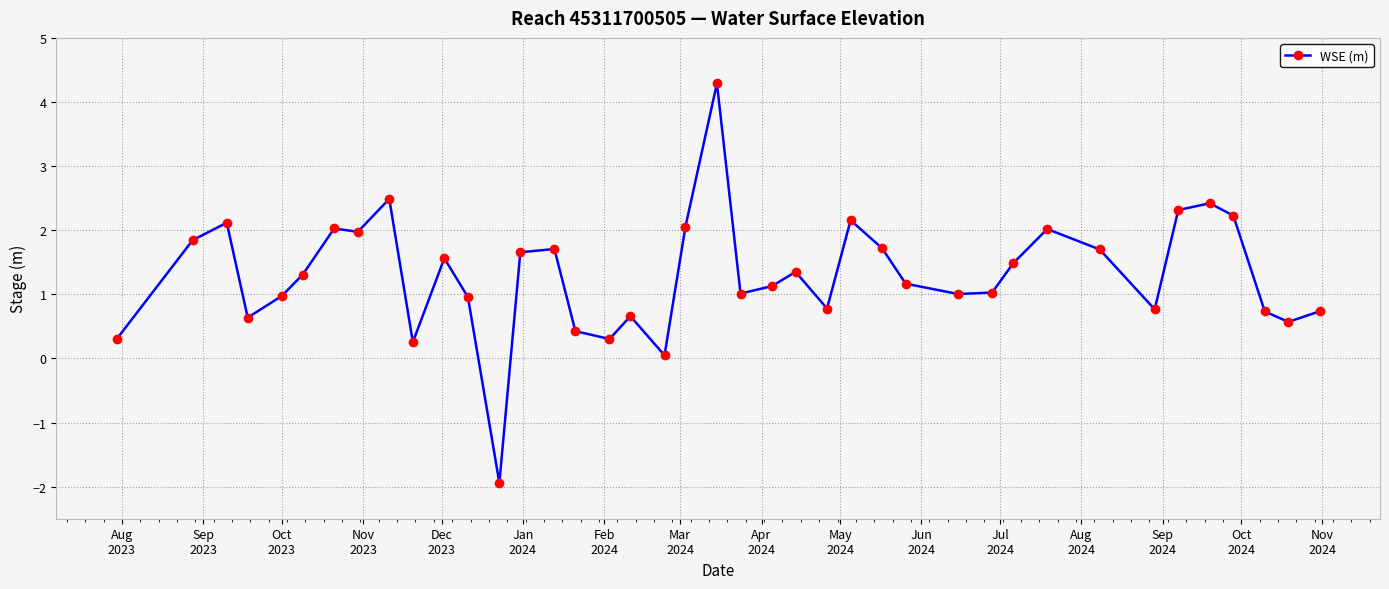

True or false: there are more than 2 points higher than both neighbors.

True